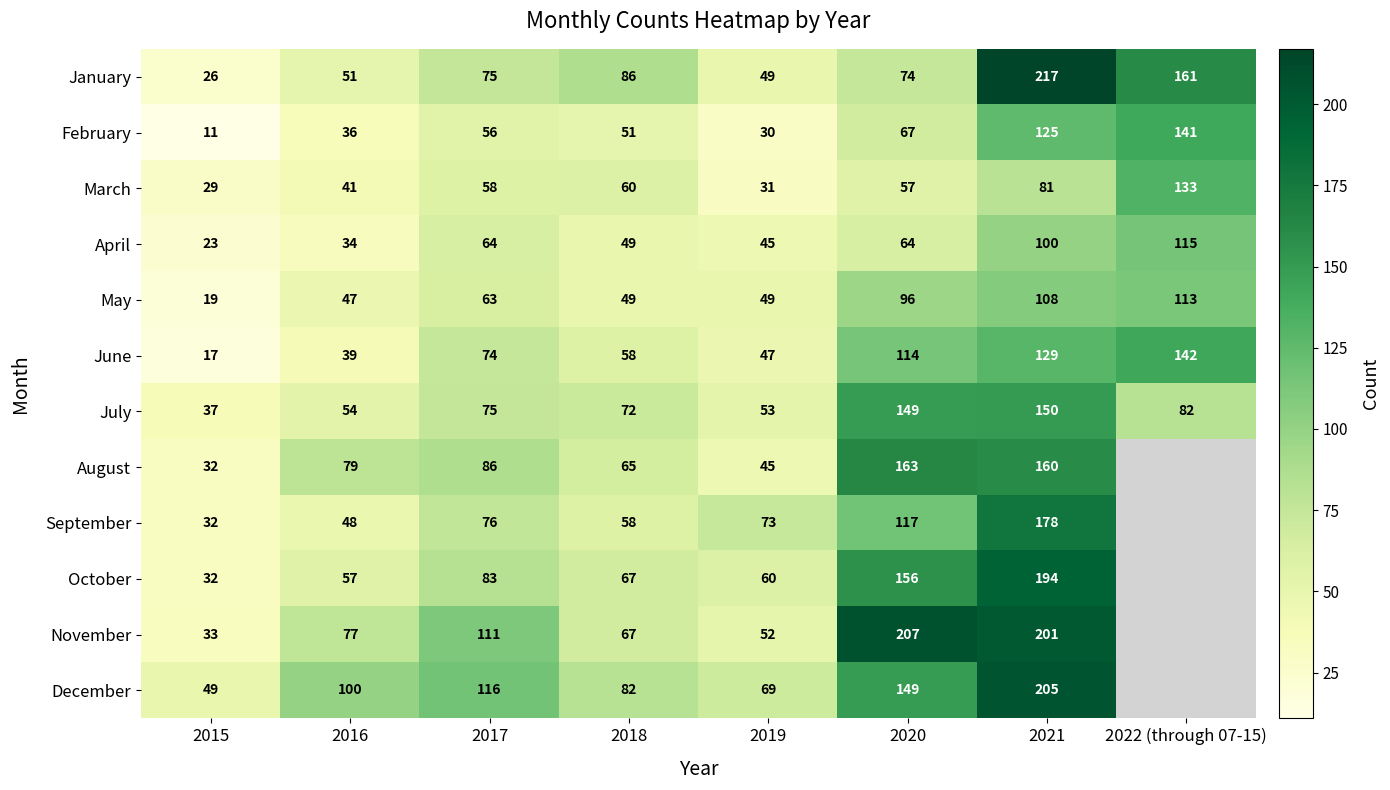

Which series changed the most between 2016 and 2017?

June